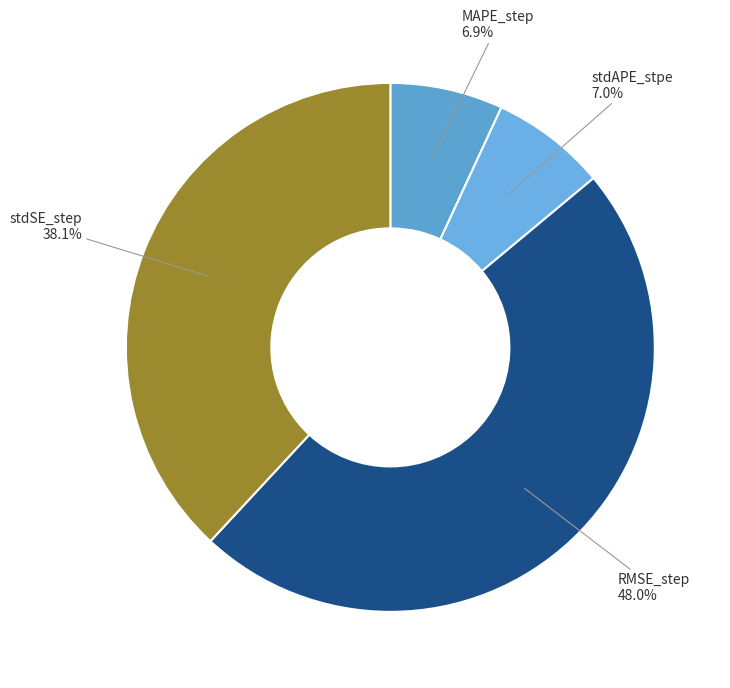

To the nearest percent, what is the difference between the RMSE_step and MAPE_step slice percentages?

41%